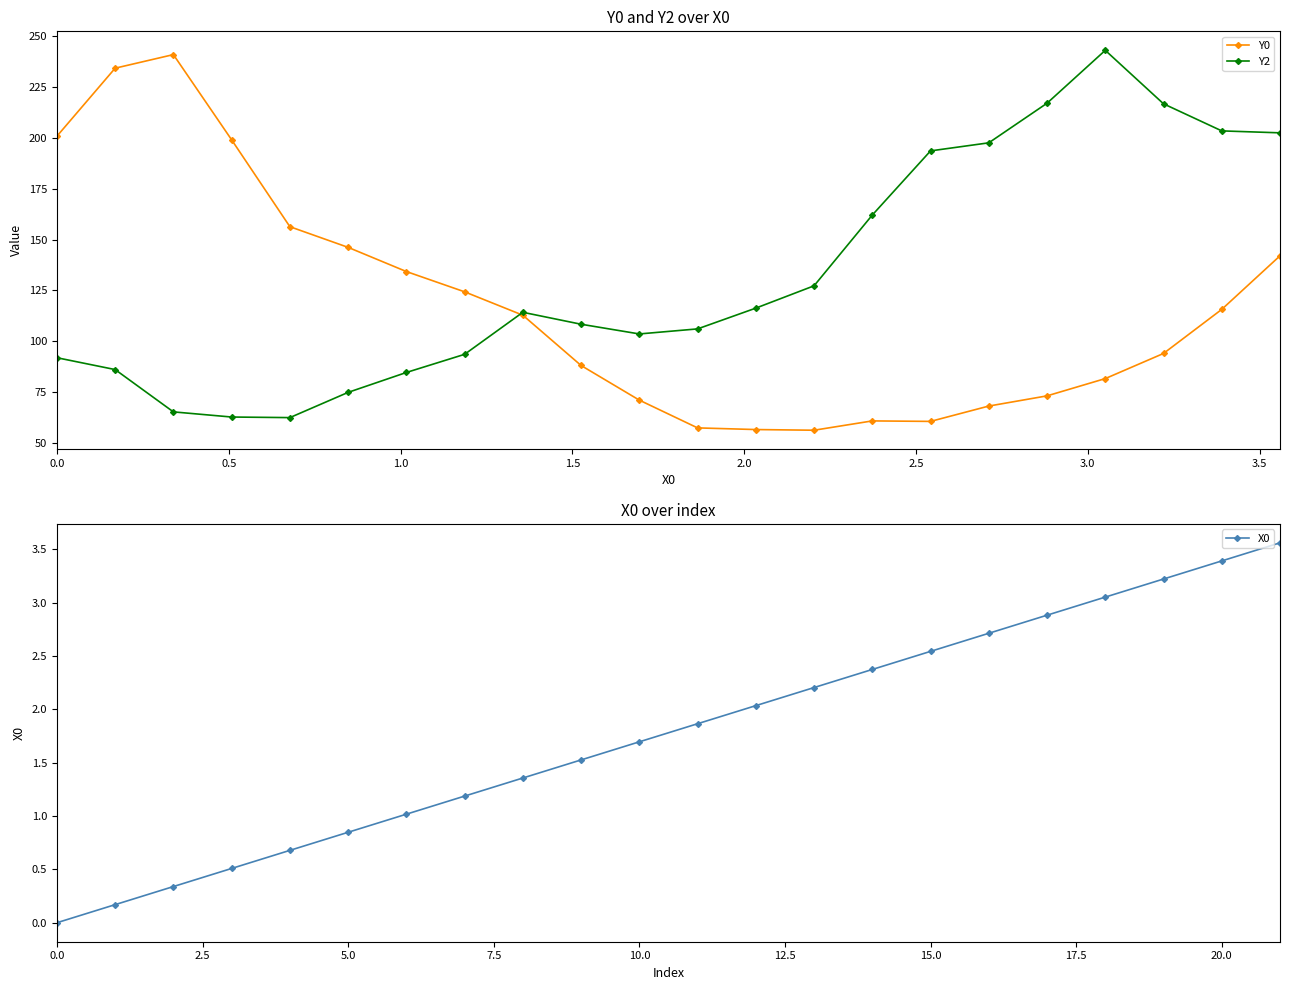

What is the value of the Y0 point at the 16th from the left?

60.8